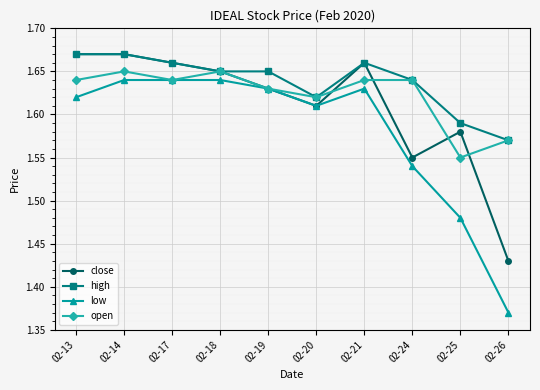

Which series has the widest spread of values?

low